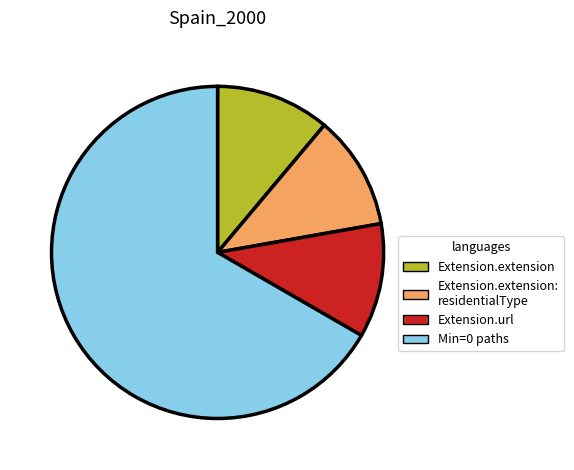

Is there a majority slice in this chart?

Yes